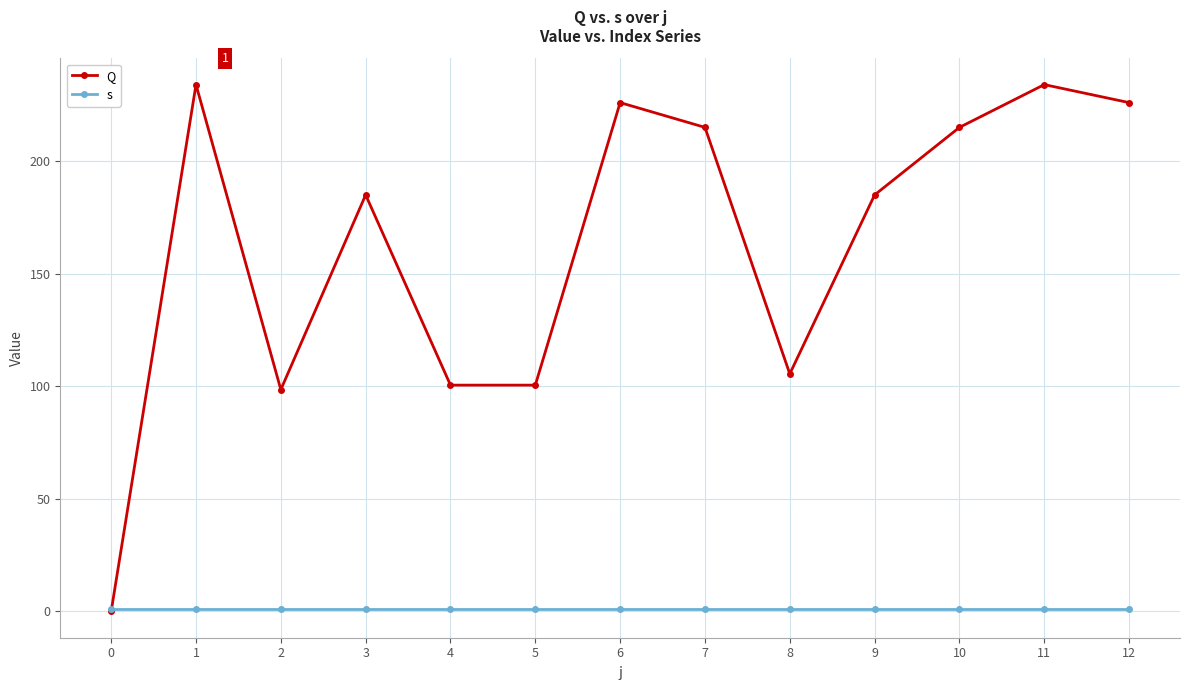

Which series has the widest spread of values?

Q